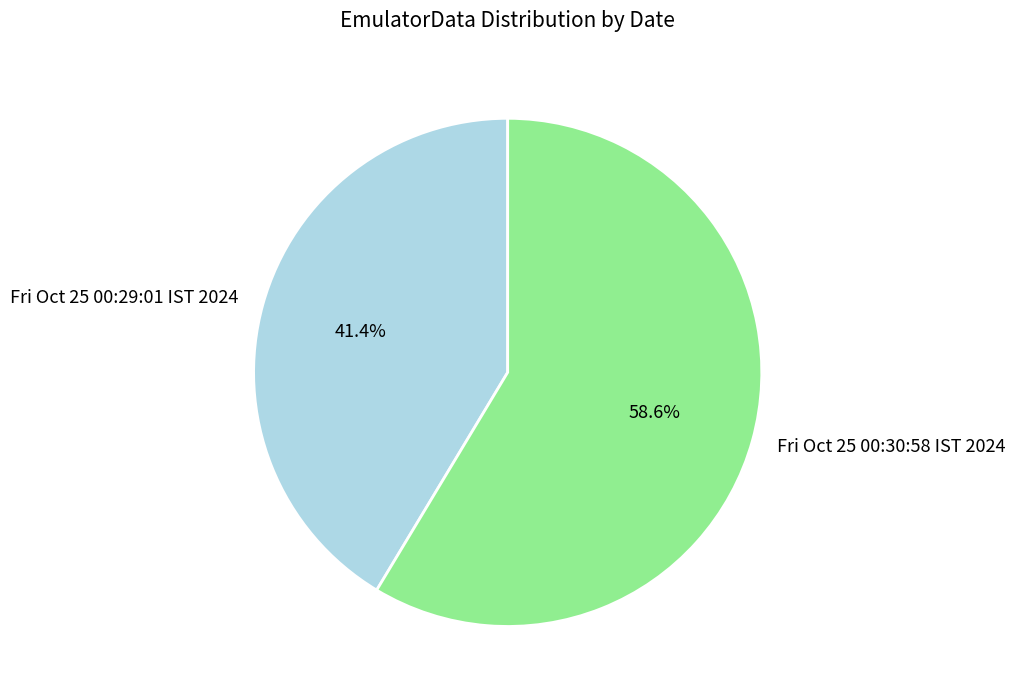

What percentage is the Fri Oct 25 00:30:58 IST 2024 slice, to the nearest percent?

59%